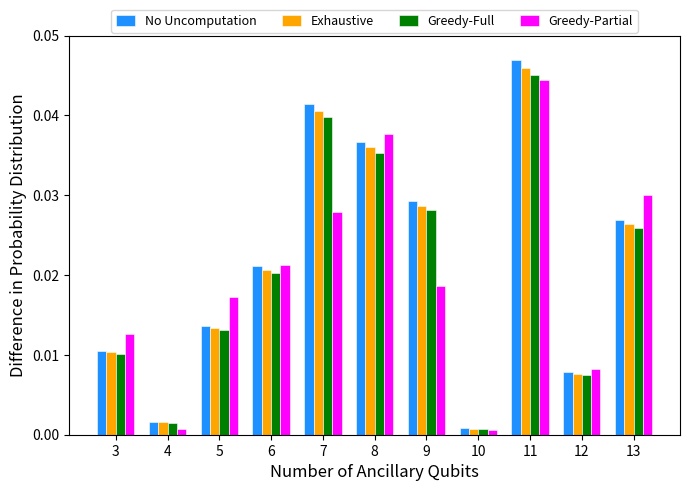

Count the number of categories in the chart.

11